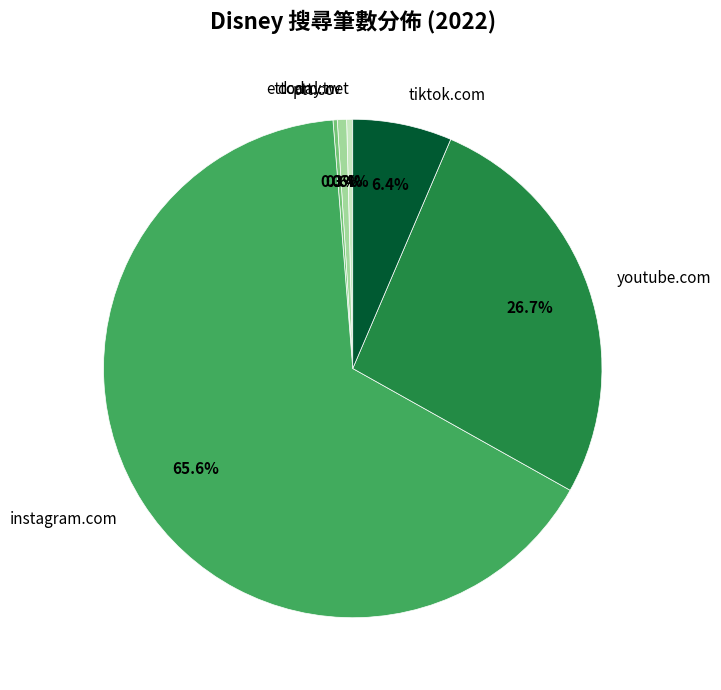

What is the majority slice?

instagram.com